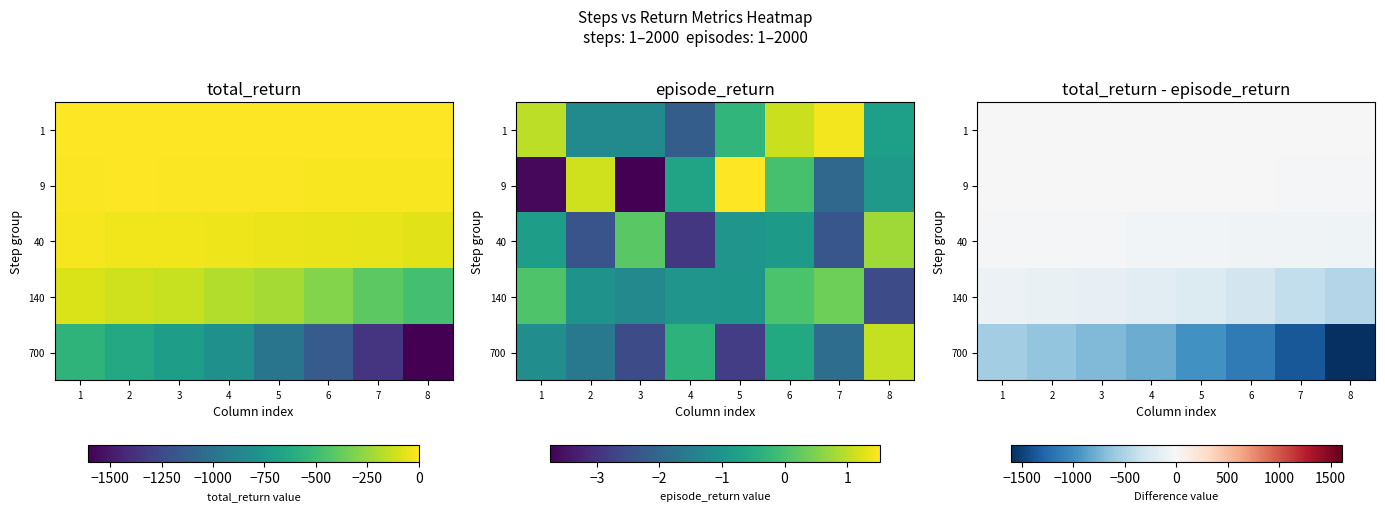

What is the total value across all series at 8?

-2172.5